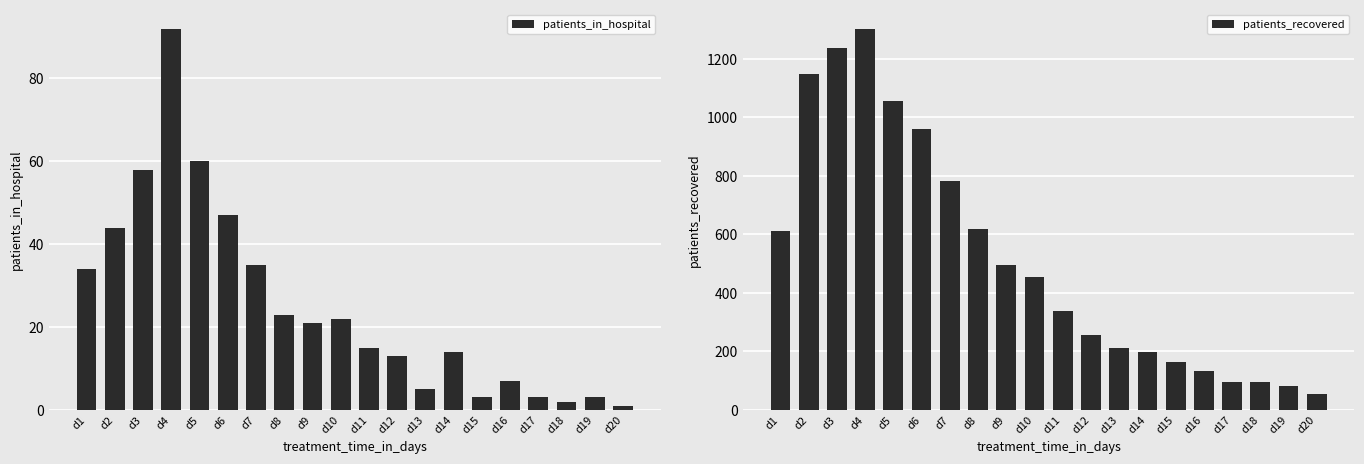

Between d20 and d17, which is larger?

d17